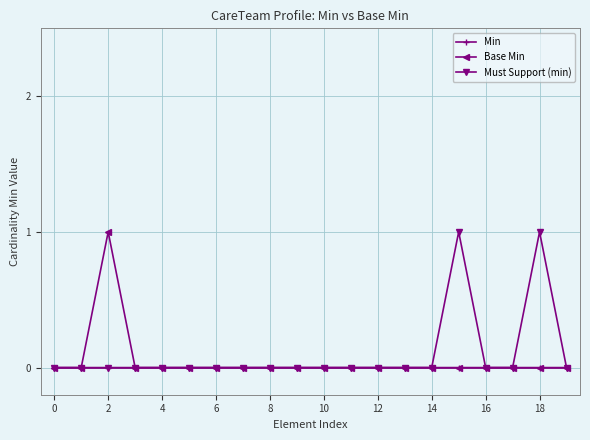

List the series in order of their peak value, lowest first.

Min, Base Min, Must Support (min)